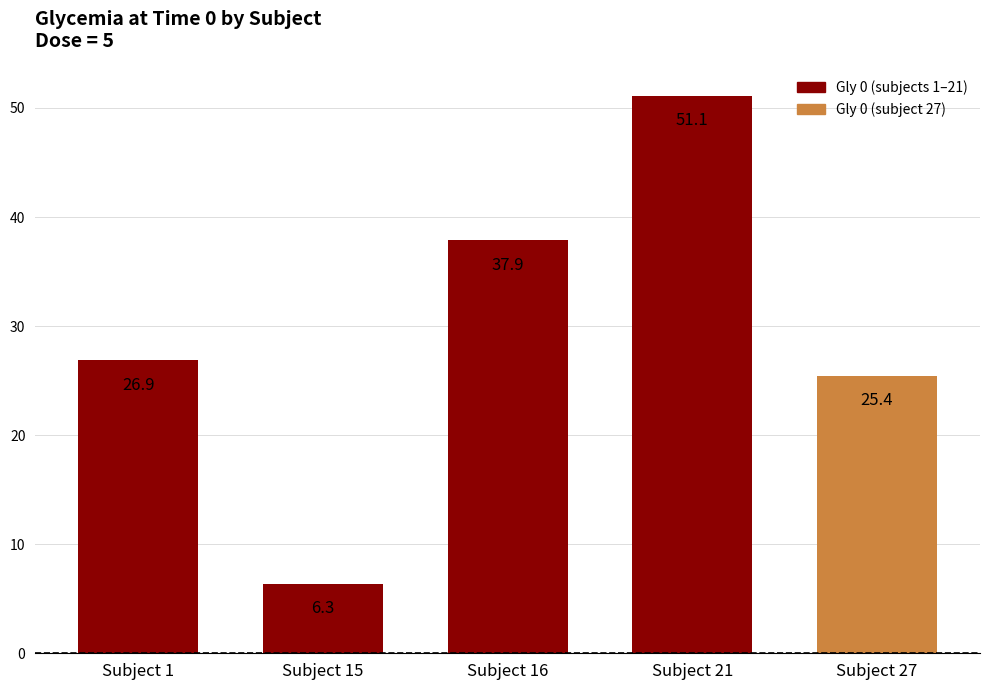

Rank the categories by value from lowest to highest.

Subject 15, Subject 27, Subject 1, Subject 16, Subject 21